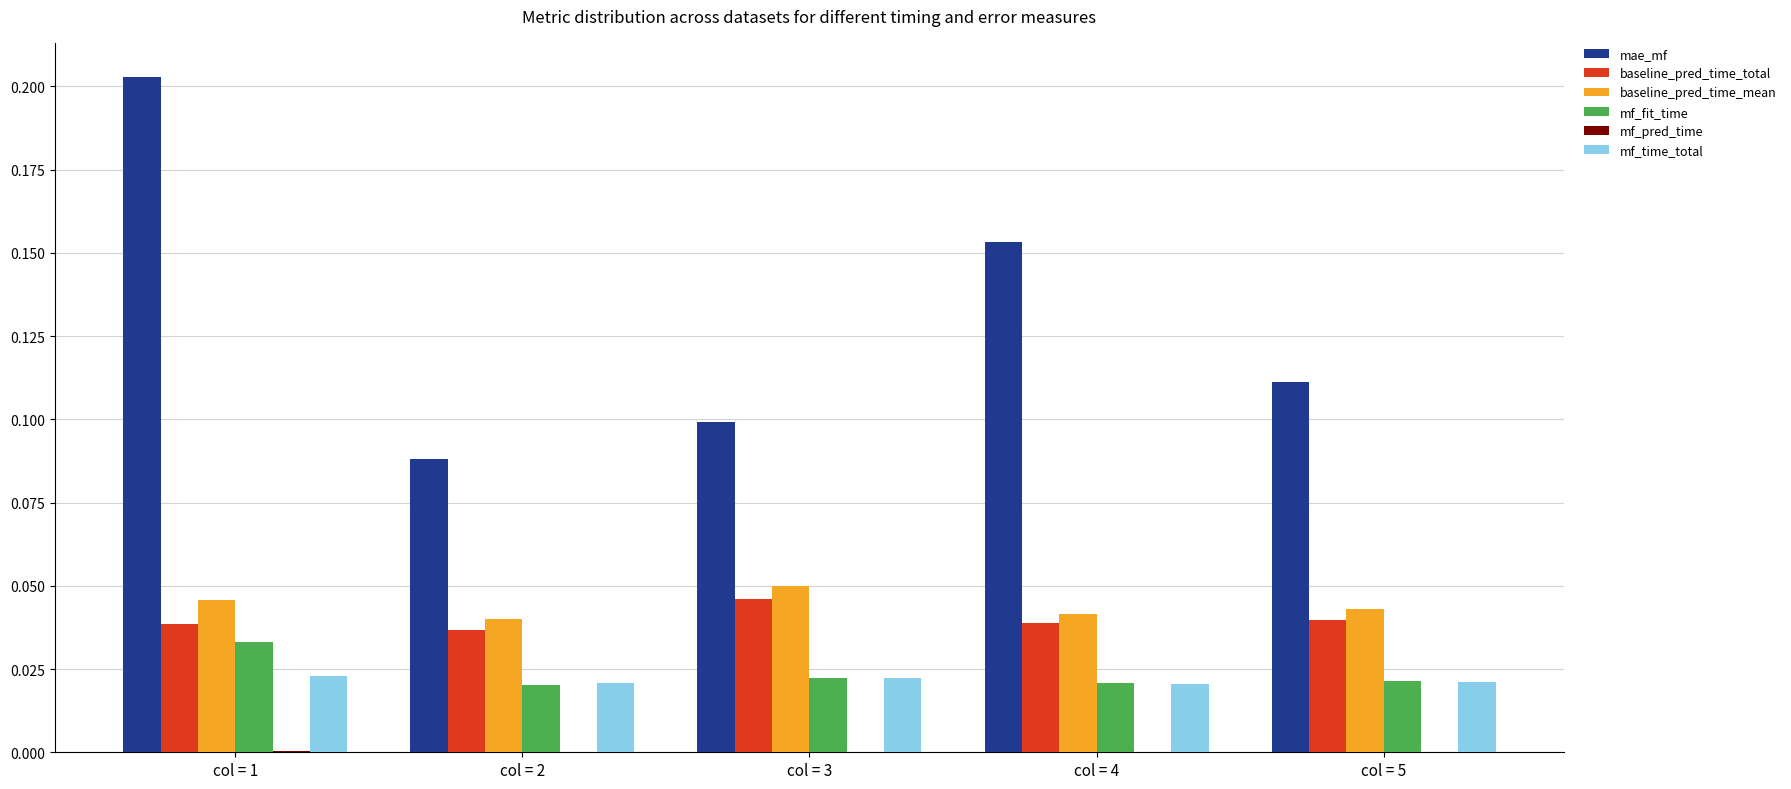

Count the baseline_pred_time_mean values in the range 0 to 1.

5